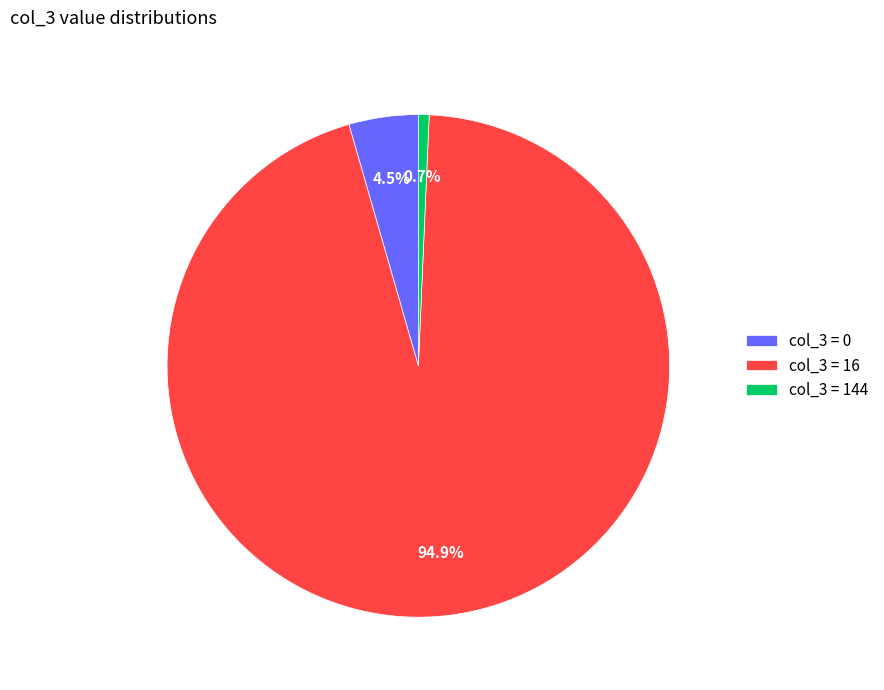

To the nearest percent, what is the average slice percentage?

33%